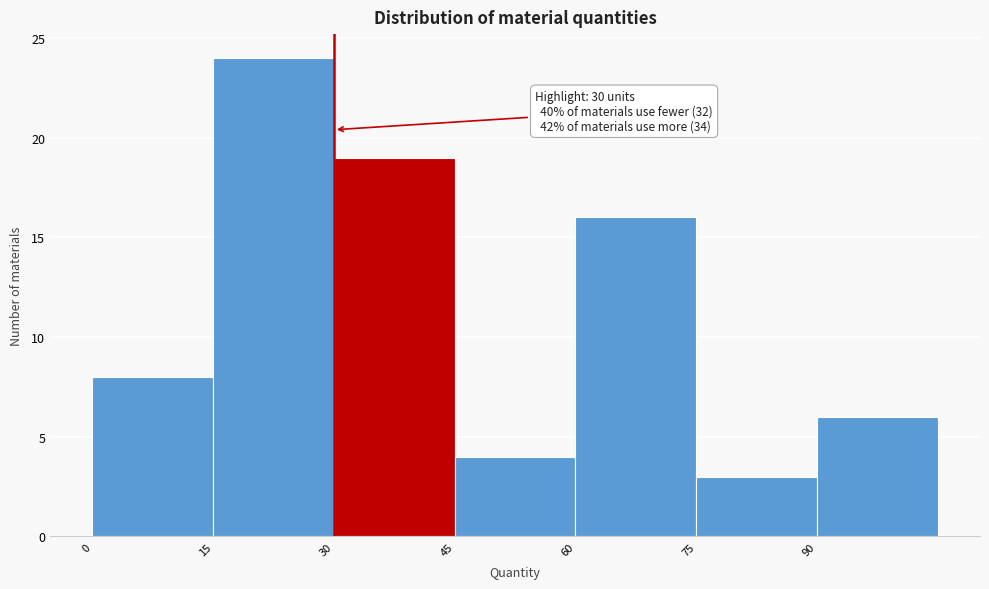

Which range on the x-axis has the tallest bar?

15 to 30